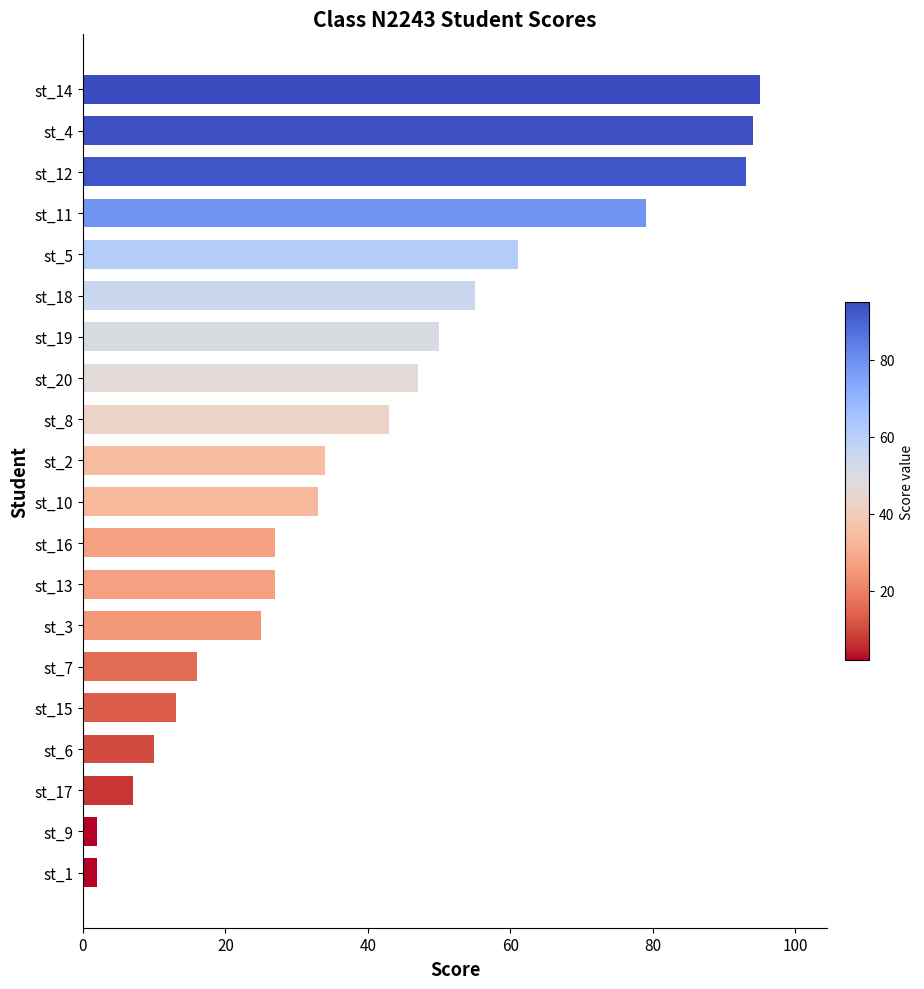

Is it true that the value at st_4 is 94?

True